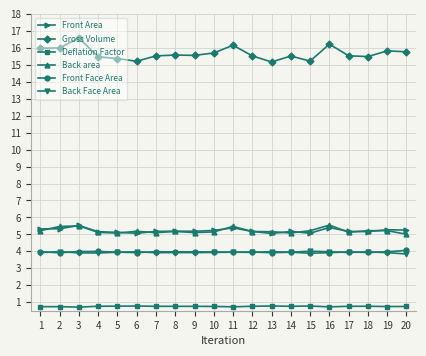

What is the value of the Gross Volume point at the 20th from the left?

15.8